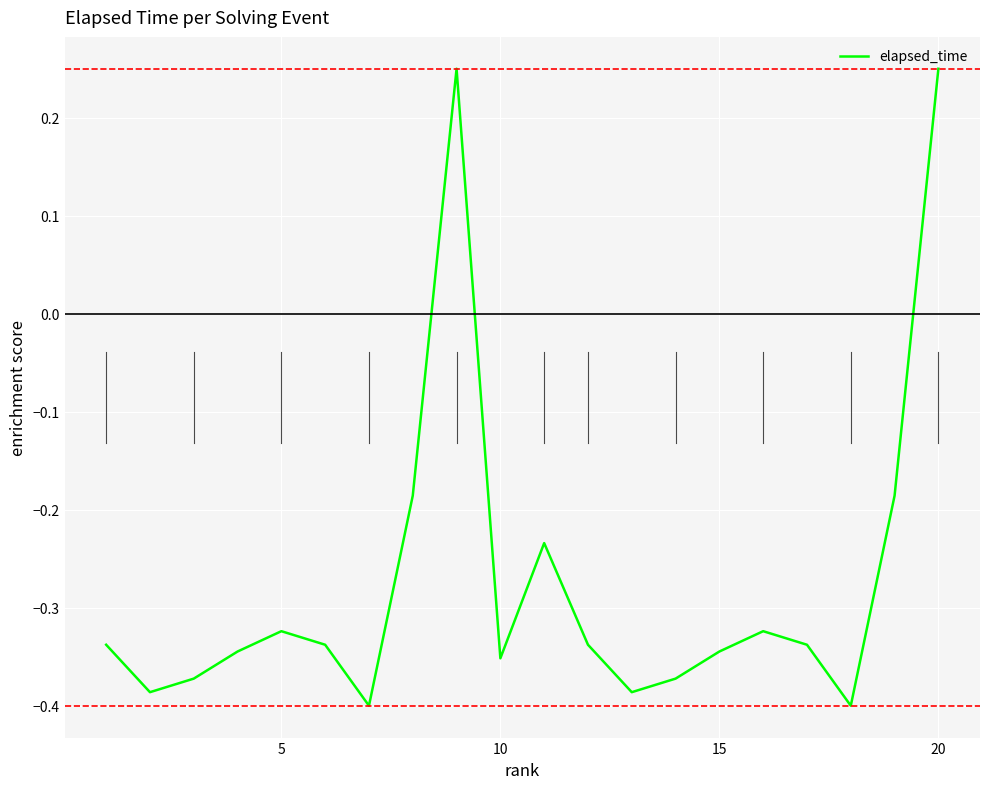

What is the difference between the maximum and minimum values?

0.7